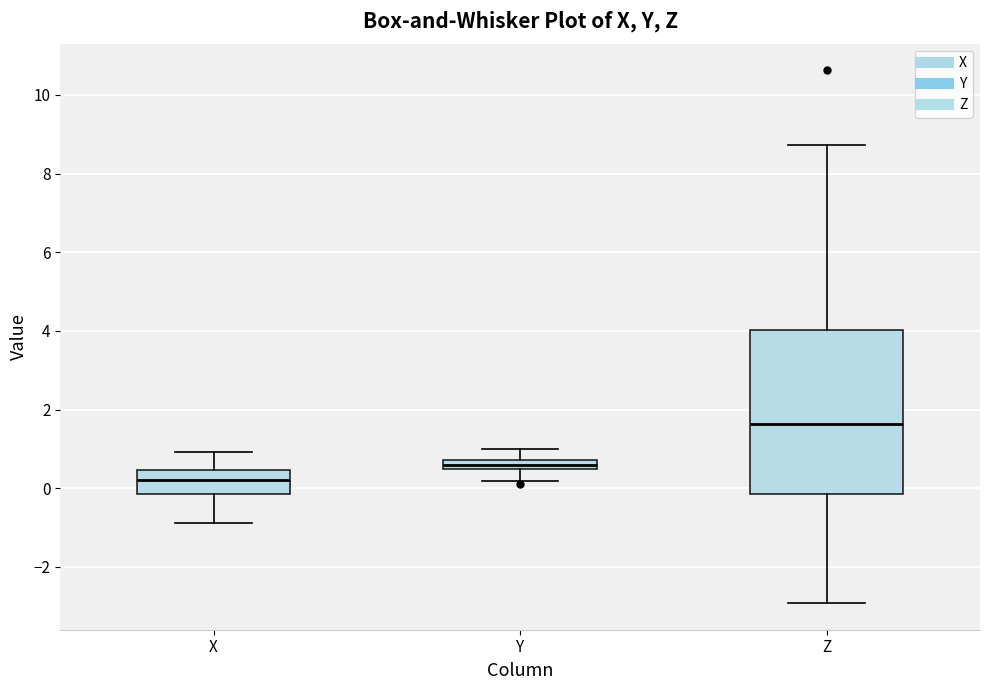

Which box has the highest median line?

Z